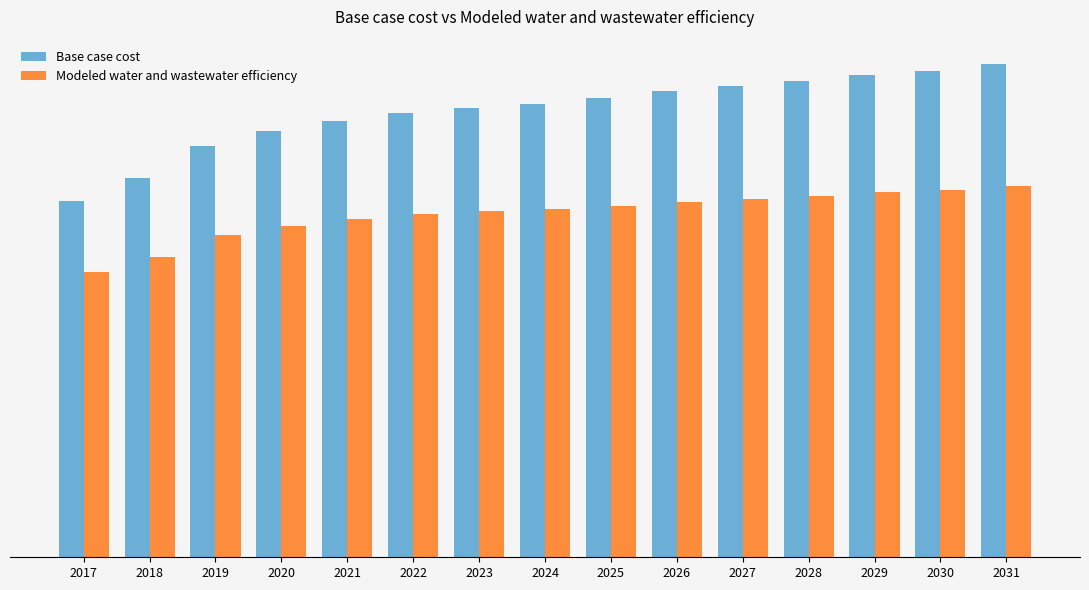

Reading left to right, what are all the values shown in this chart?

Base case cost: 2017=64022.9	2018=68121.5	2019=73792.3	2020=76514.9	2021=78352.2	2022=79784.1	2023=80715.3	2024=81458.3	2025=82404.7	2026=83655.7	2027=84609.0	2028=85461.7	2029=86559.2	2030=87254.9	2031=88525.5
Modeled water and wastewater efficiency: 2017=51275.0	2018=53987.5	2019=57794.2	2020=59558.0	2021=60710.5	2022=61584.2	2023=62113.2	2024=62514.4	2025=63059.7	2026=63819.0	2027=64374.3	2028=64862.1	2029=65523.1	2030=65907.4	2031=66692.8